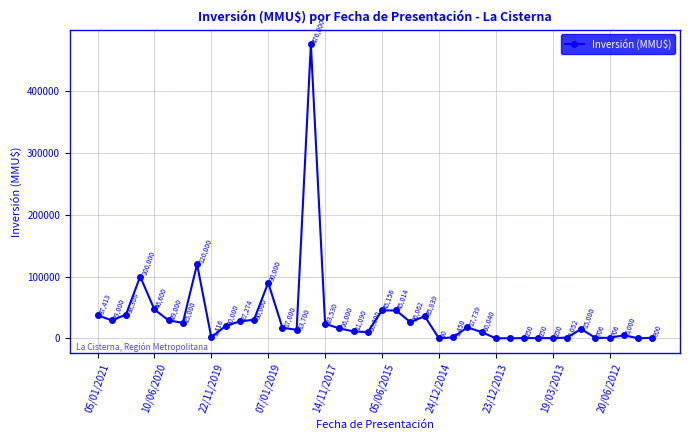

What is the difference between the maximum and minimum values?

476000